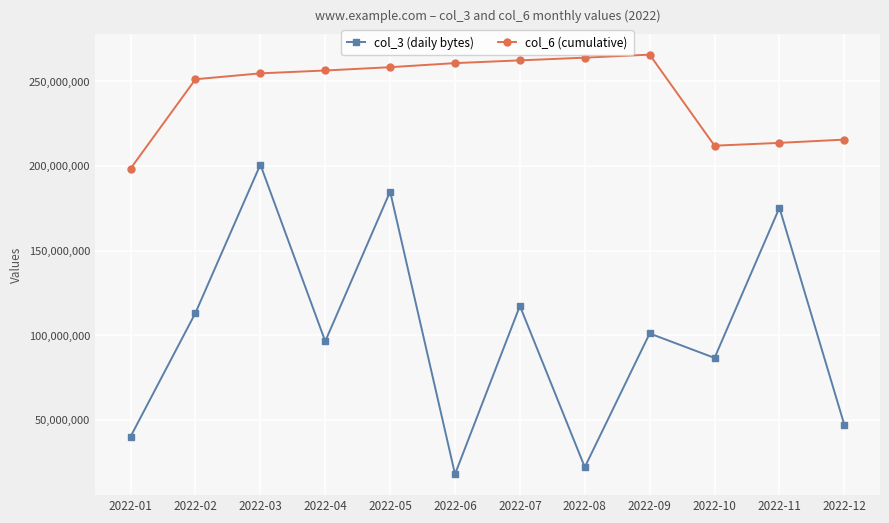

What is the value of the col_6 (cumulative) point at the 7th from the left?

262431819